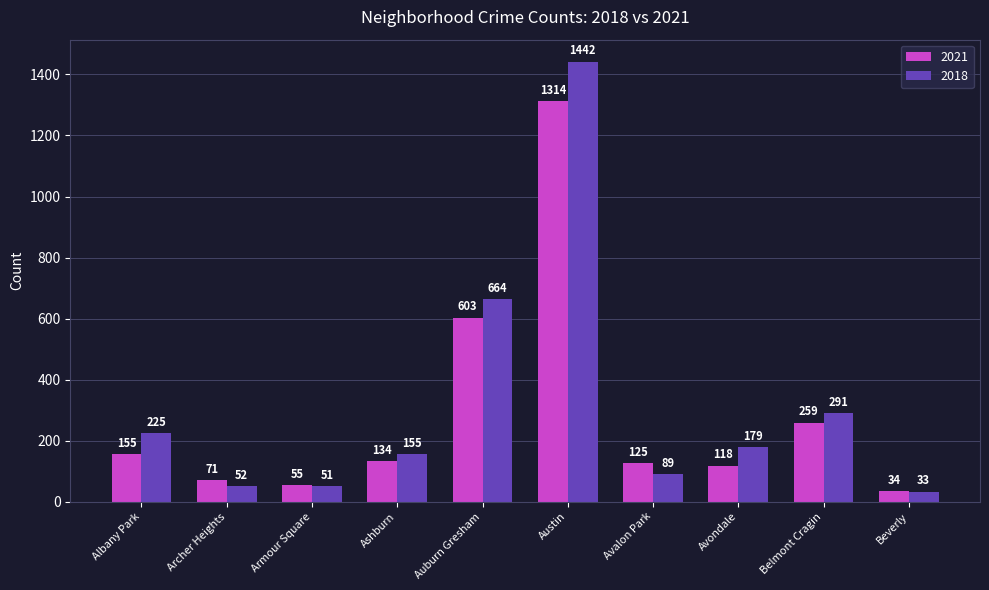

Is it true that 2021 equals 257 at Auburn Gresham?

False